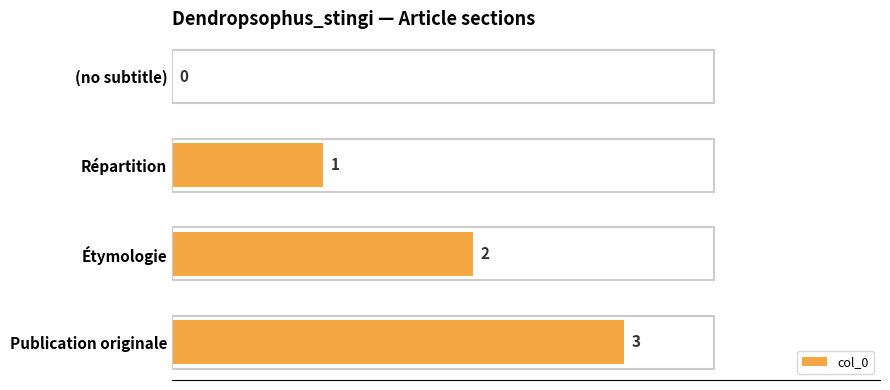

At which category does the chart reach its peak across all series?

Publication originale